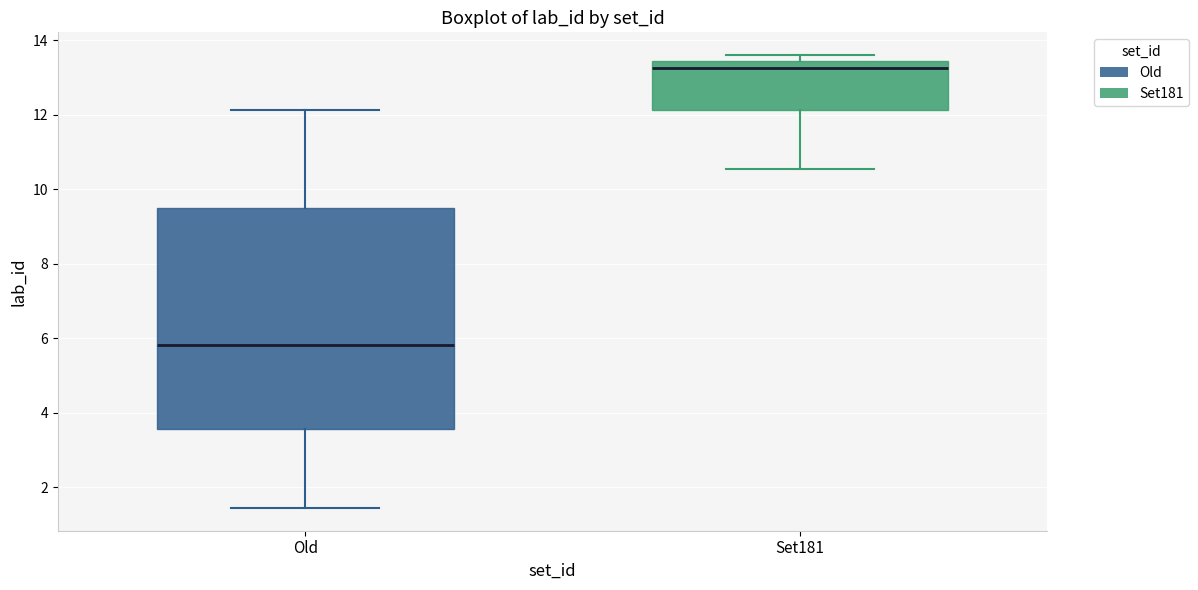

Which box is the tallest, from its lower edge to its upper edge?

Old